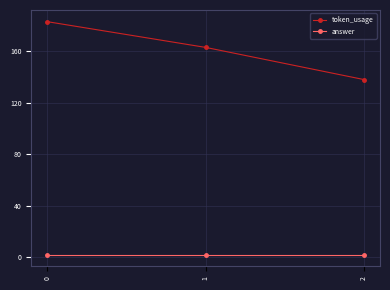

The value of token_usage at 0 is 183. True or false?

True